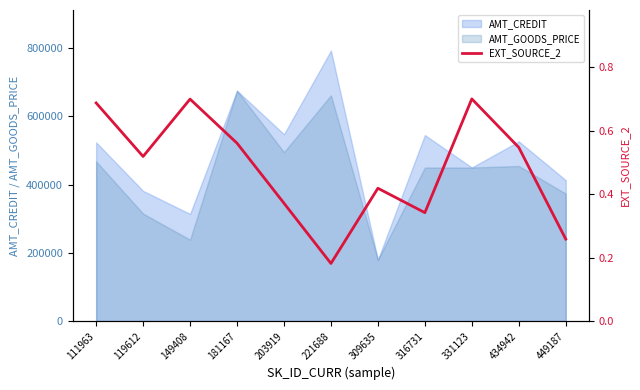

What is the difference between the maximum and minimum values?

0.5